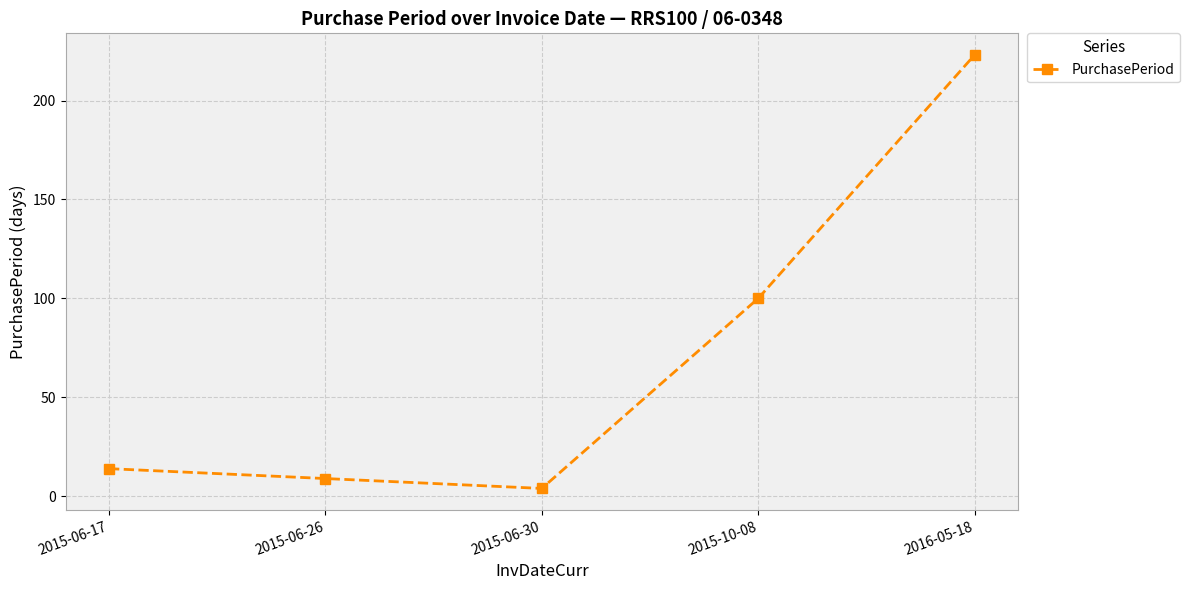

At which category does the data reach its first local valley?

2015-06-30